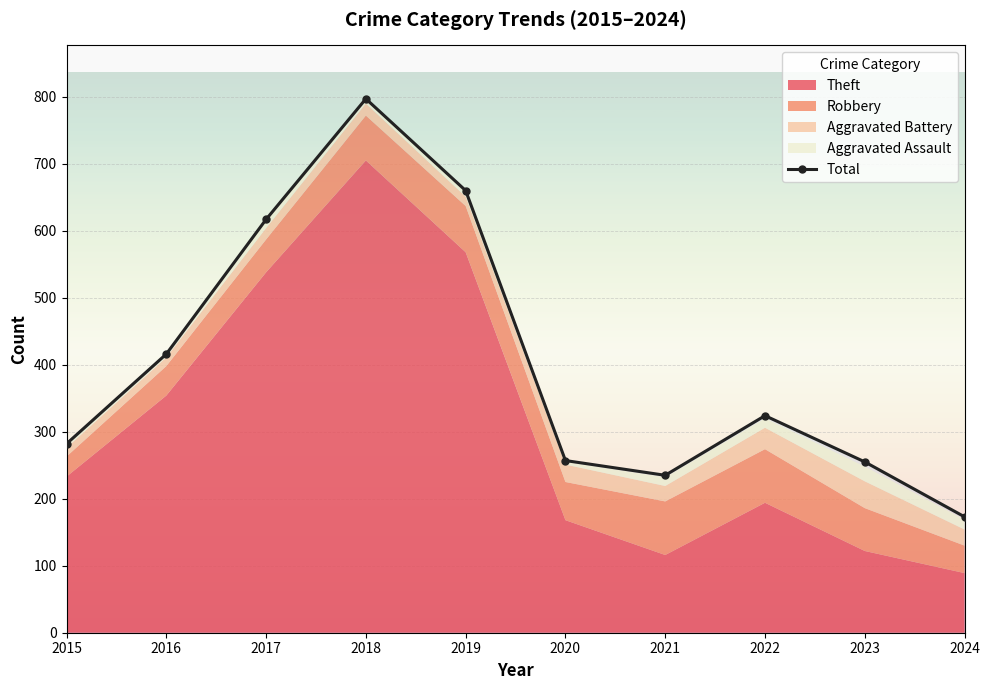

What is the value of the Total point at the 7th from the left?

235